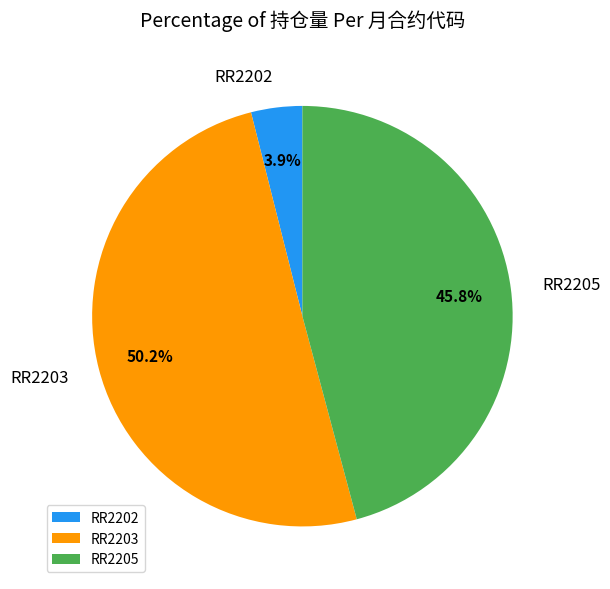

The RR2203 slice represents 1% of the pie. True or false?

False